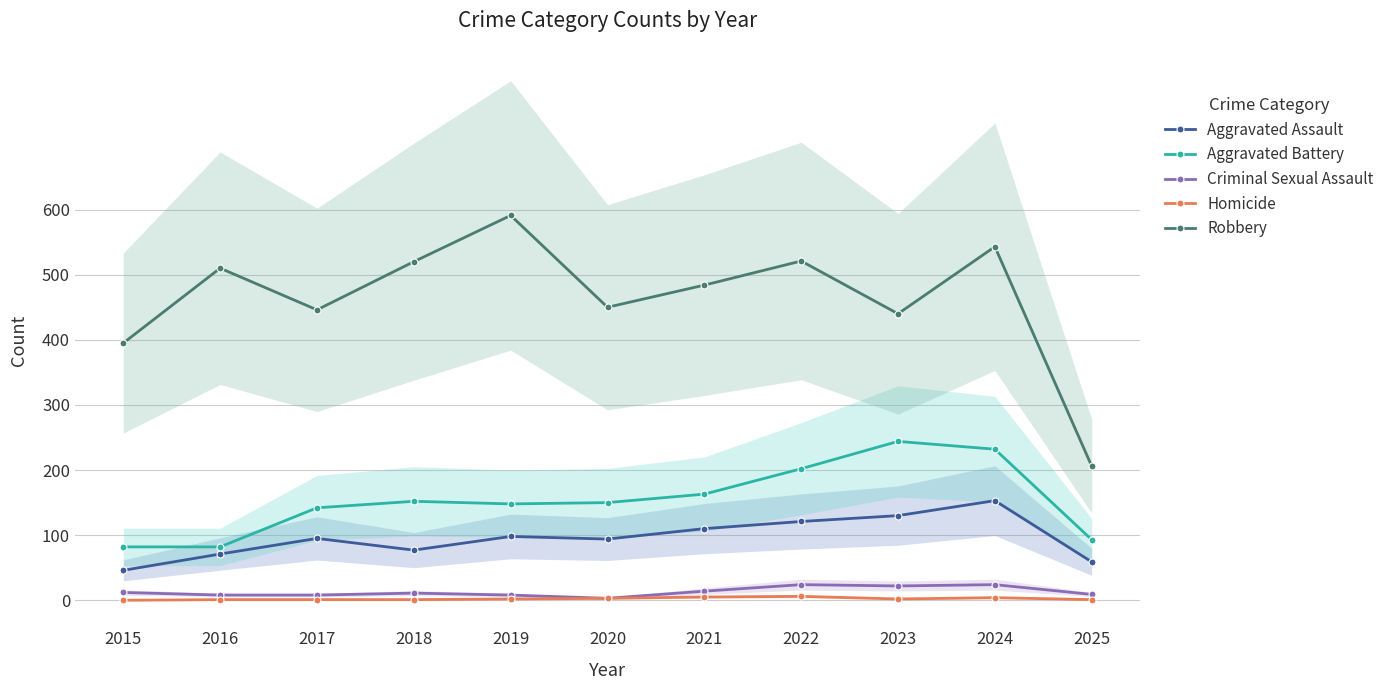

Count the number of categories in the chart.

11